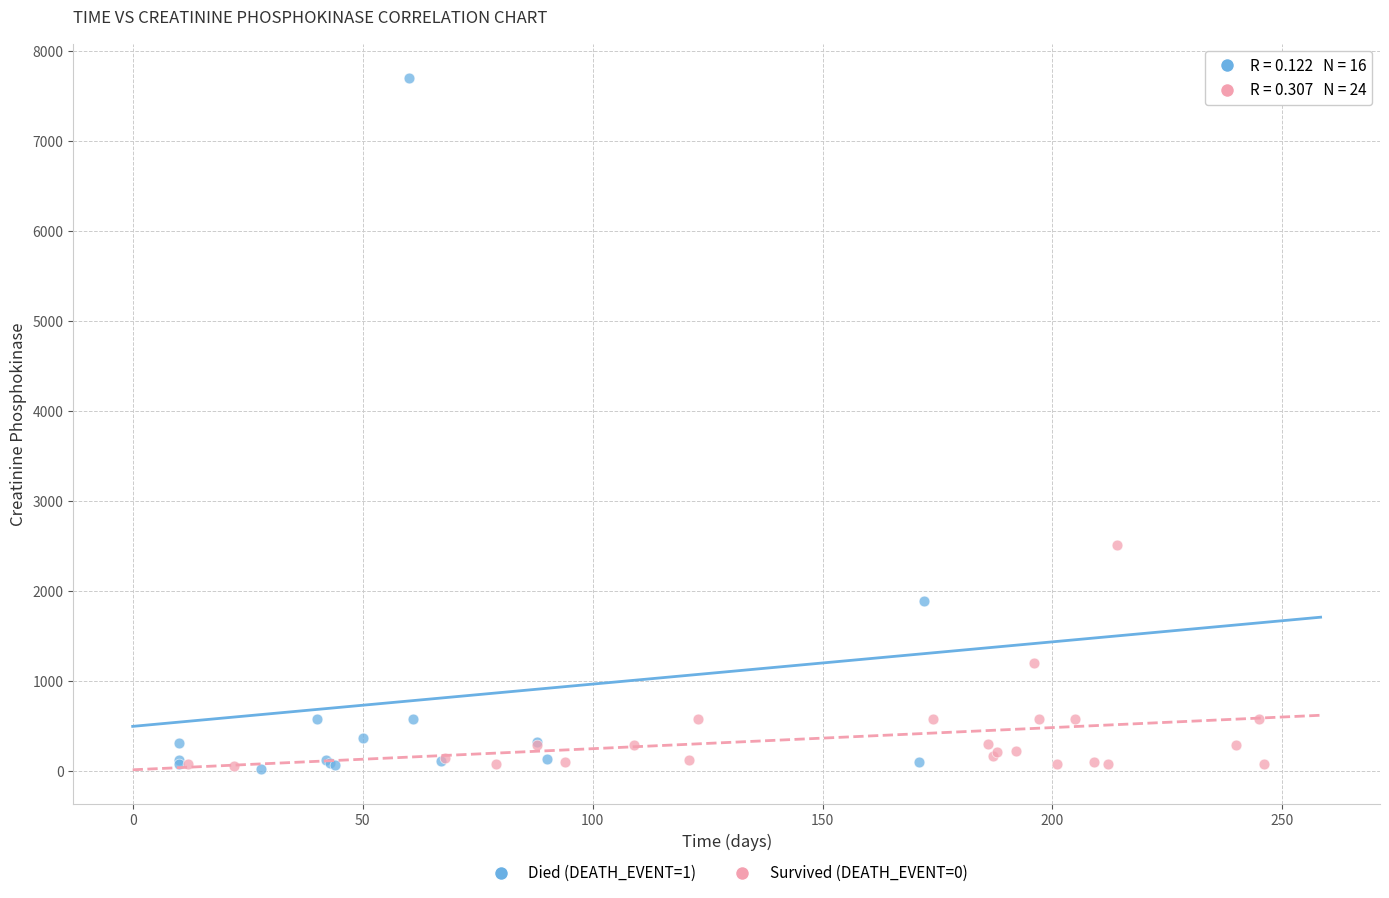

Which series contains the highest Y value?

Died (DEATH_EVENT=1)